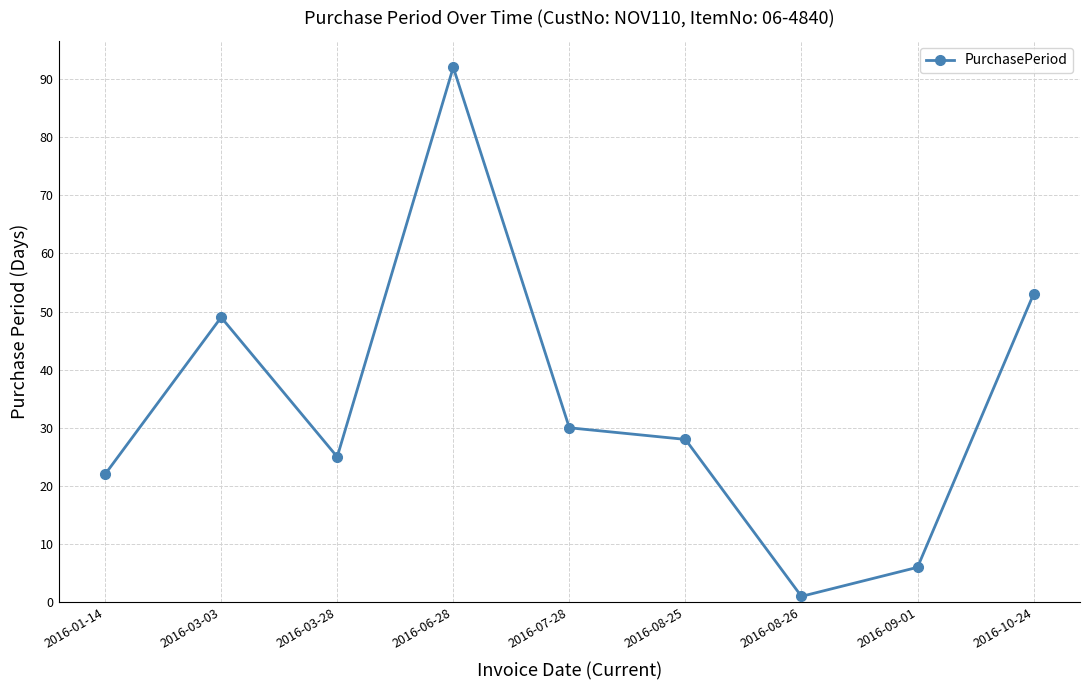

How many lines are shown in the chart?

1